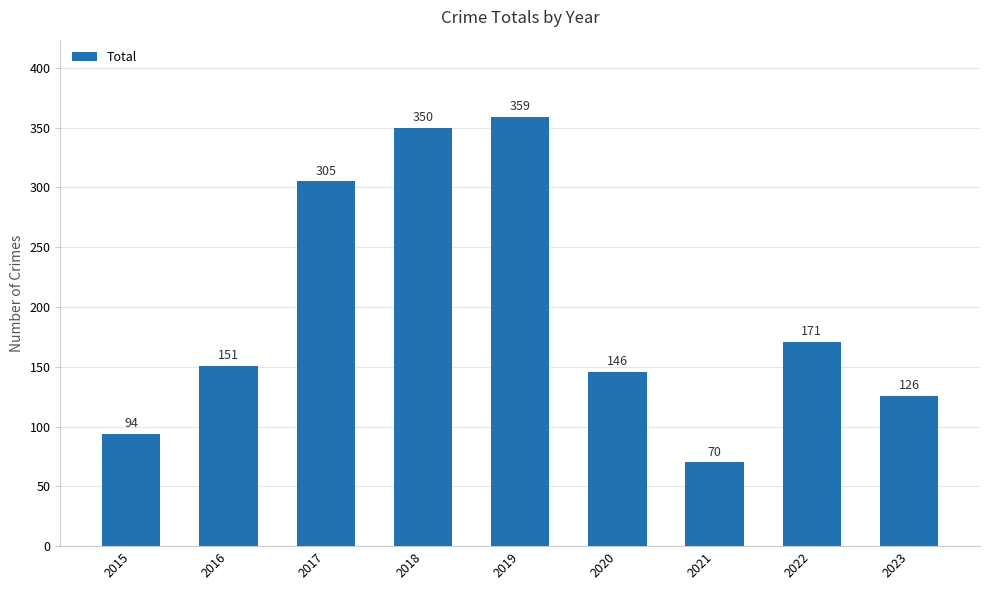

How many bars are there in total?

9